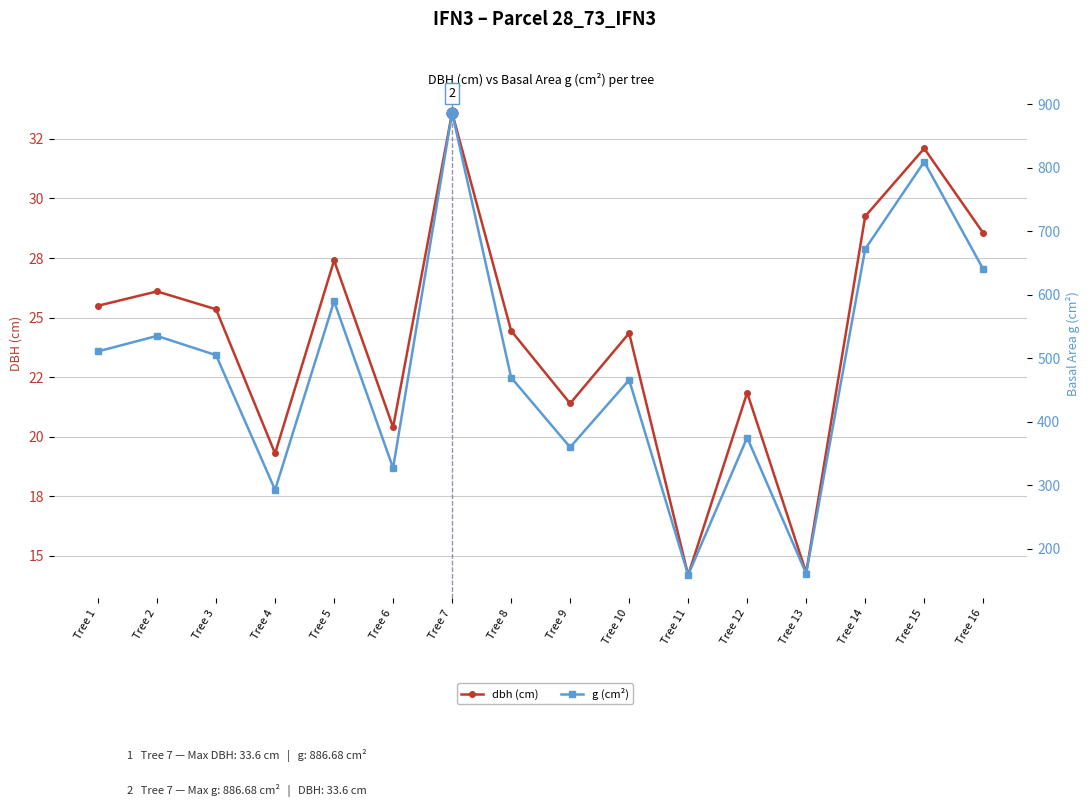

Which series has the largest Y range (max minus min)?

g (cm²)